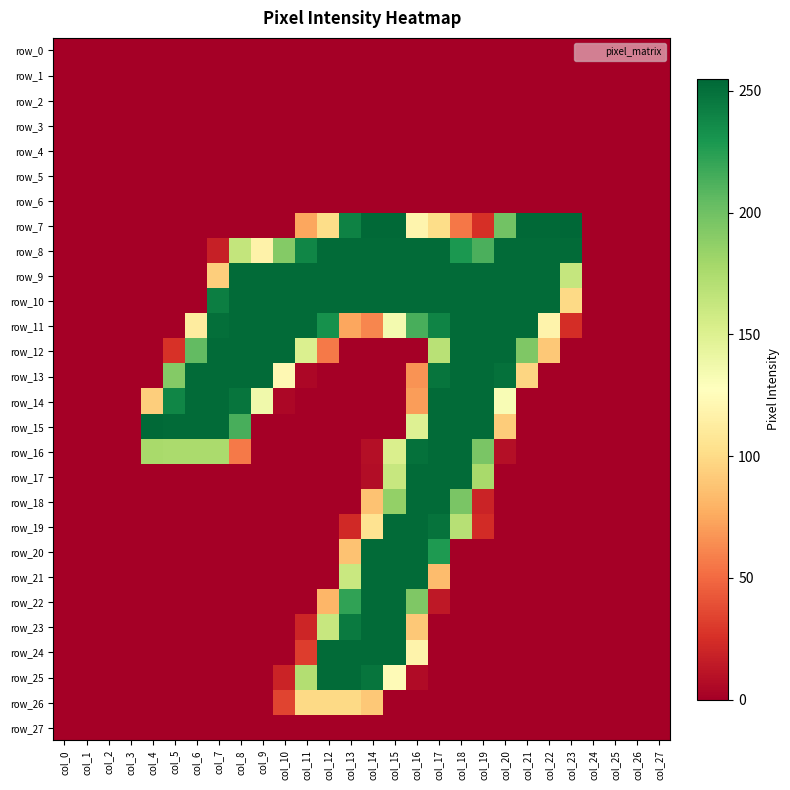

The row_6 series shows 0 at col_17. True or false?

True